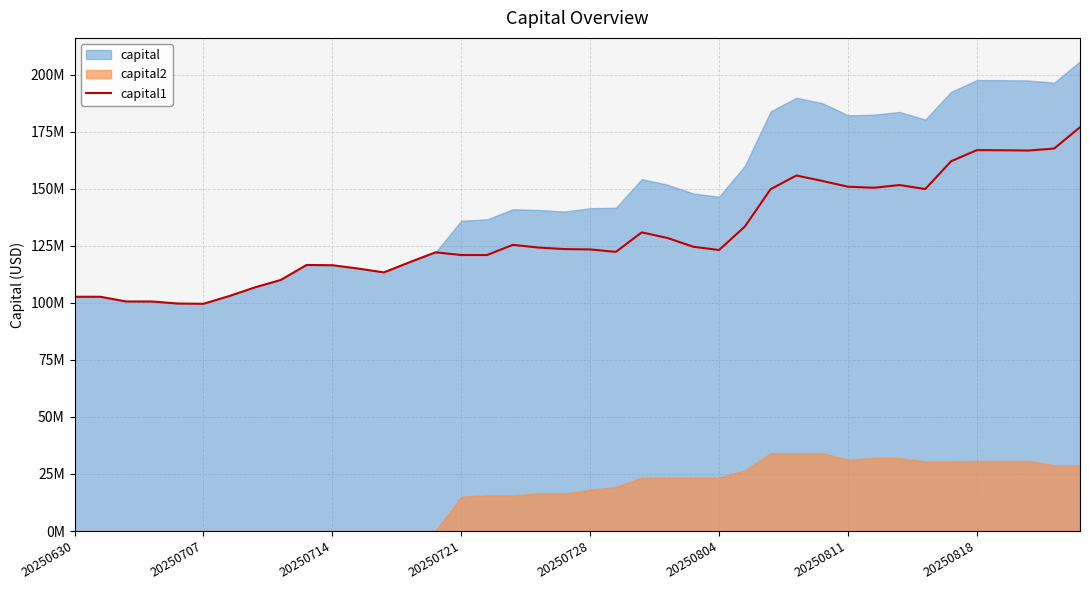

What is the change in value from 20250728 to 28?

+56.1